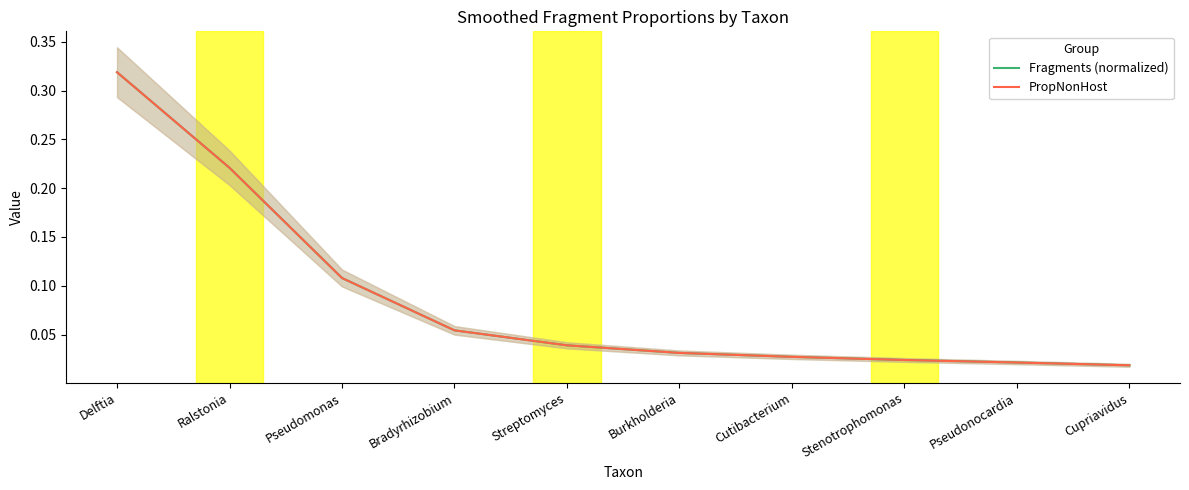

Is it true that PropNonHost equals 0.1 at Streptomyces?

False